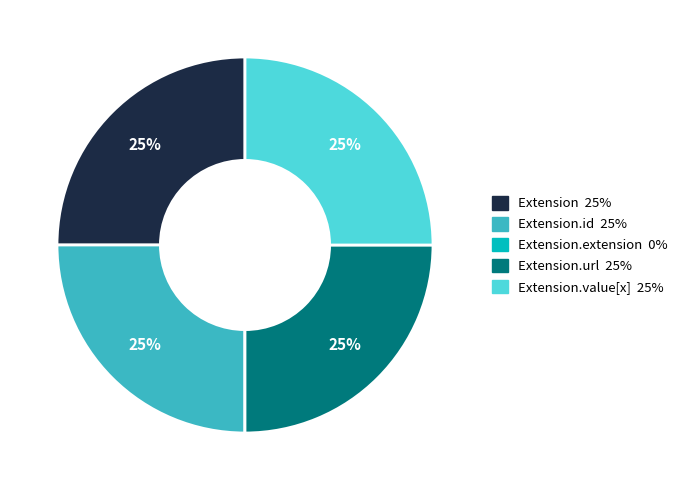

To the nearest percent, what is the average slice percentage?

20%